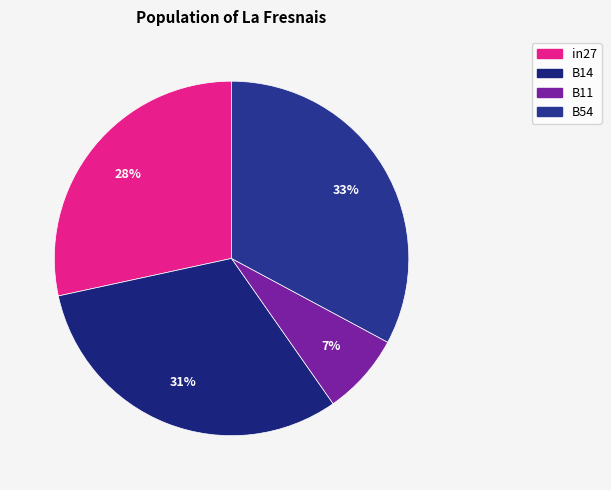

Which category has the smallest portion of the pie?

B11